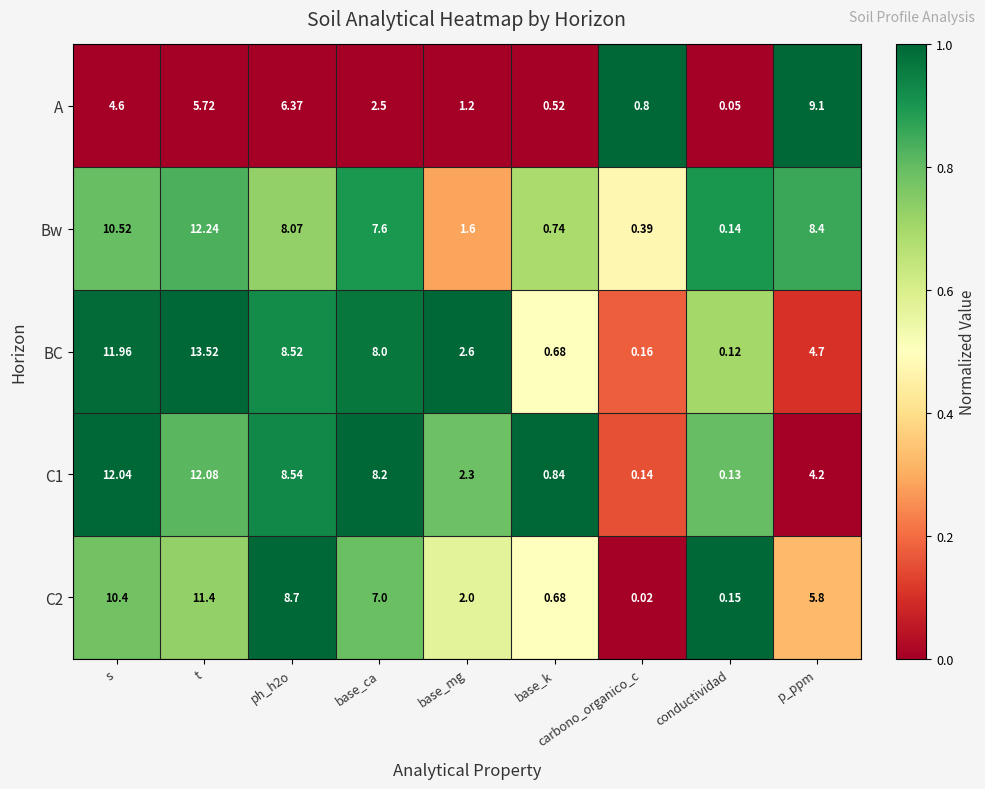

Which series has the largest range (max minus min)?

BC